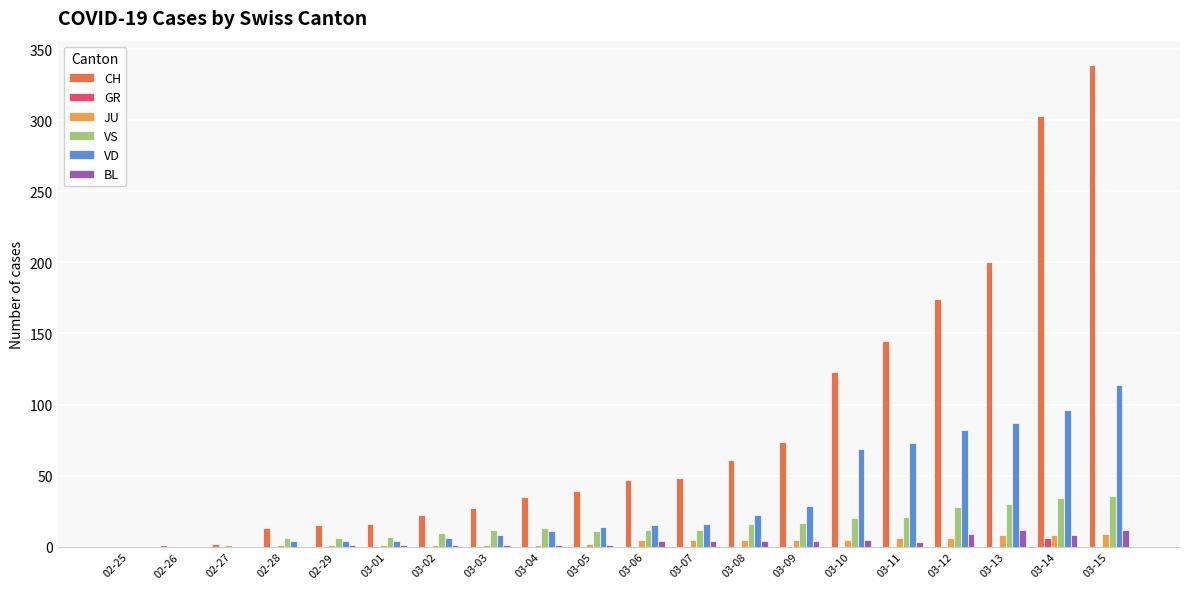

What are all the series names shown in the legend?

CH, GR, JU, VS, VD, BL